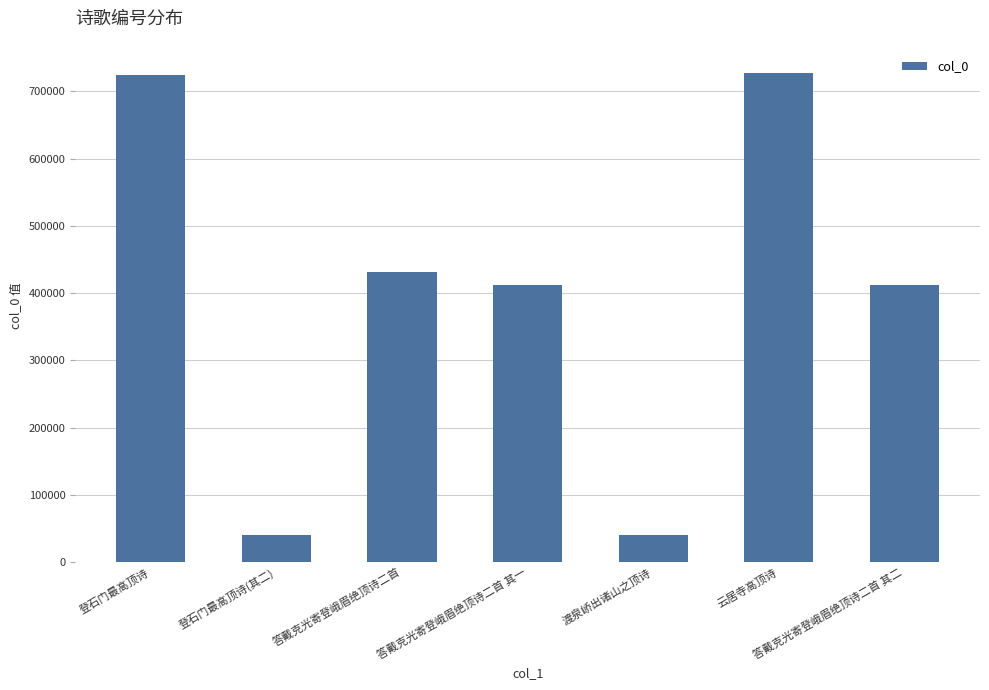

What is the difference between the maximum and minimum values?

685767